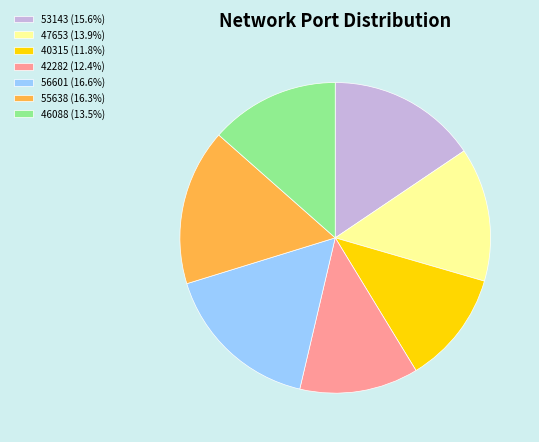

True or false: 56601 accounts for 17% of the total.

True